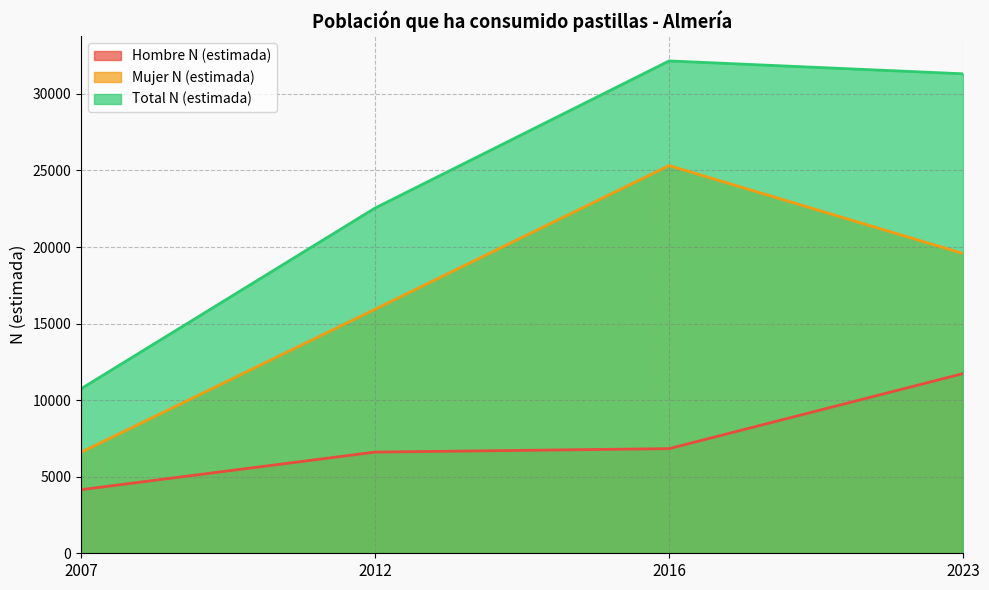

How many Mujer N (estimada) values are between 15937 and 25319?

3